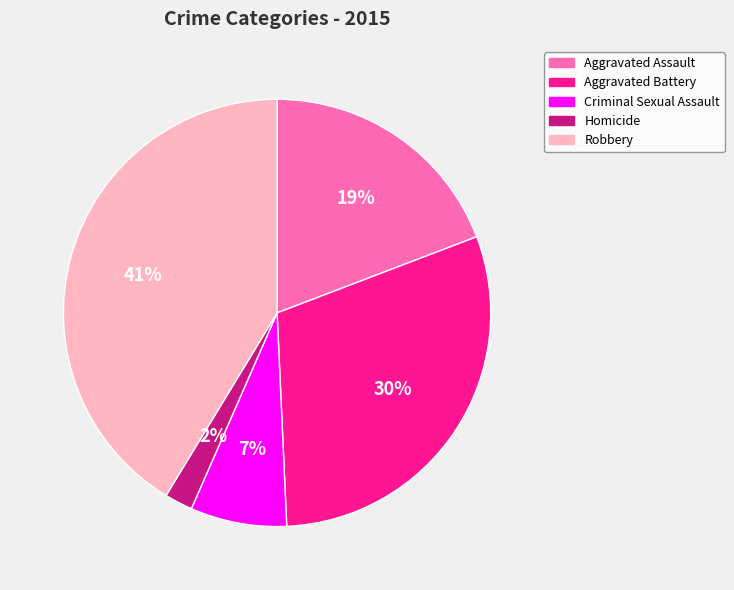

To the nearest percent, what is the difference between the Aggravated Assault and Aggravated Battery slice percentages?

11%